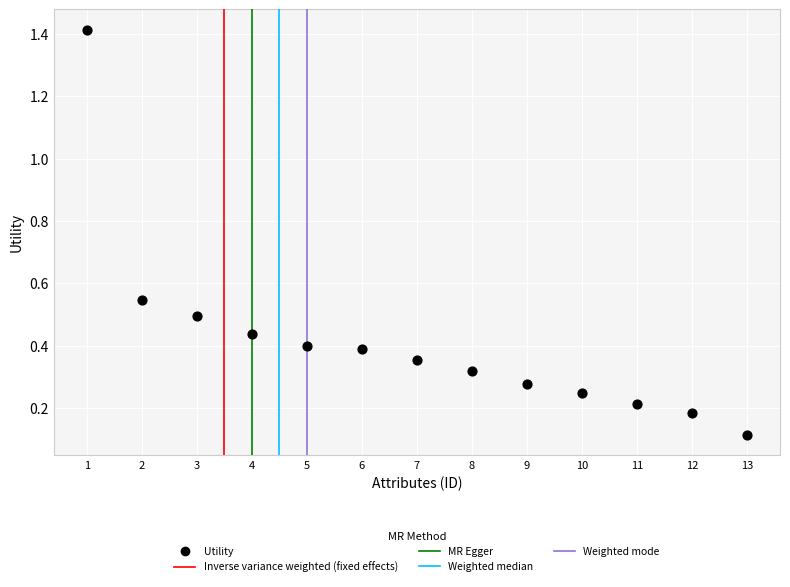

What is the range of Y values (max minus min)?

1.3